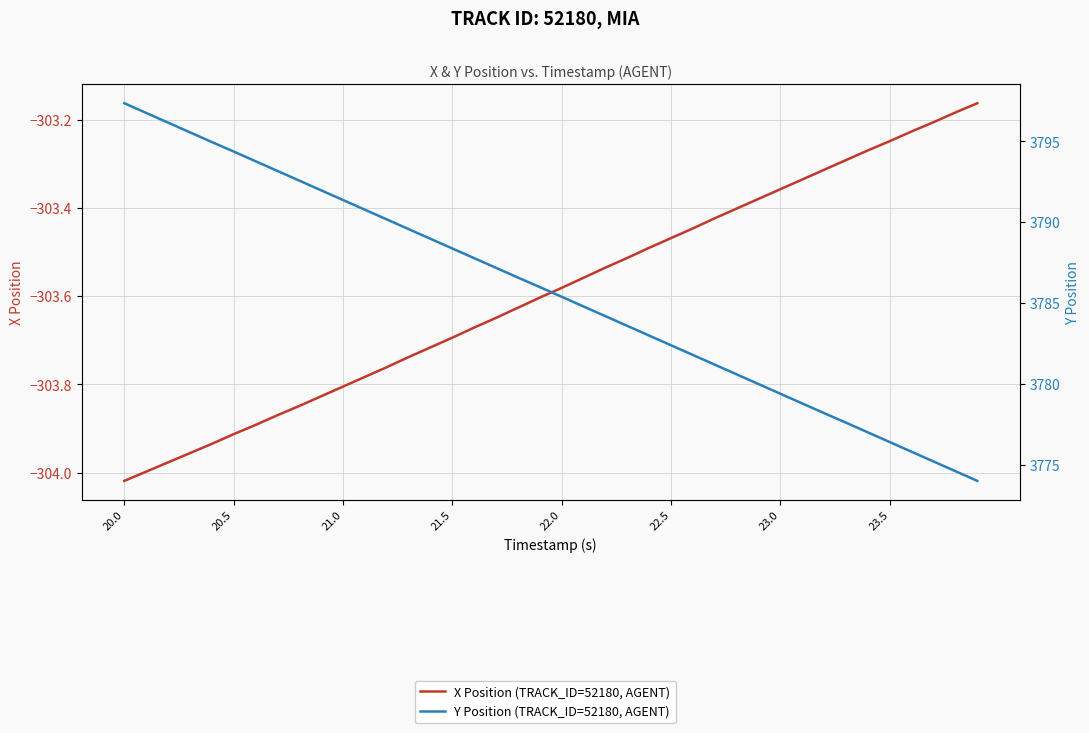

At how many categories does at least one series exceed 3540?

40